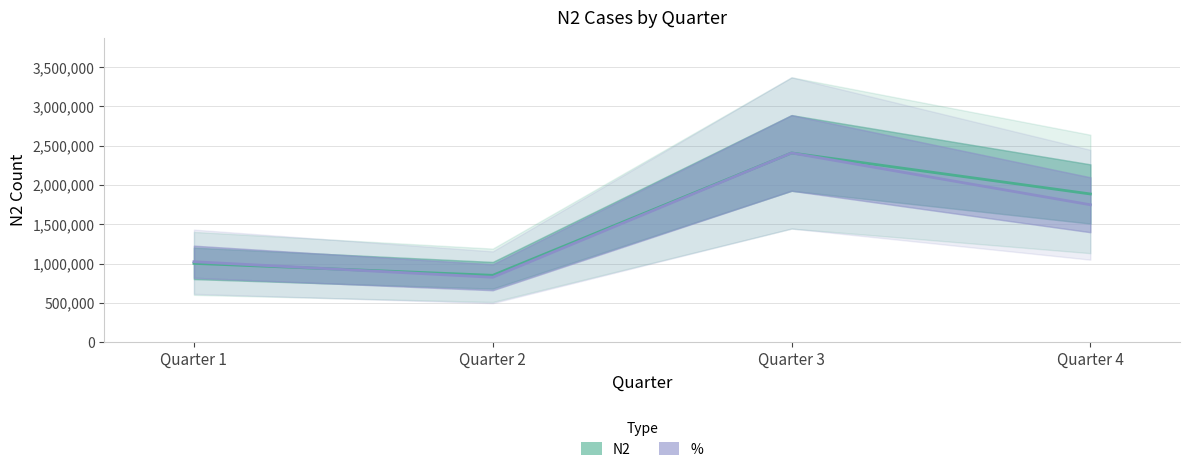

Reading left to right, what are all the values shown in this chart?

N2: Quarter 1=1001902.0	Quarter 2=849836.0	Quarter 3=2408186.0	Quarter 4=1885858.0
%: Quarter 1=1022654.3	Quarter 2=824721.2	Quarter 3=2408186.0	Quarter 4=1748409.0